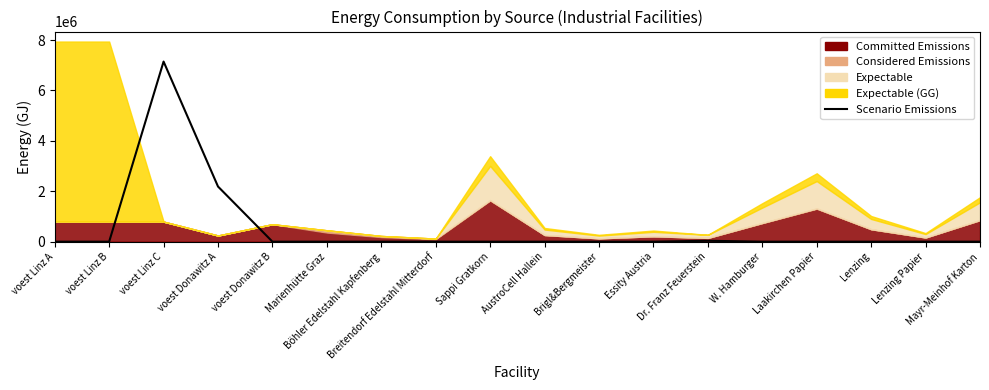

Which has a higher value, voest Linz A or Breitendorf Edelstahl Mitterdorf?

voest Linz A